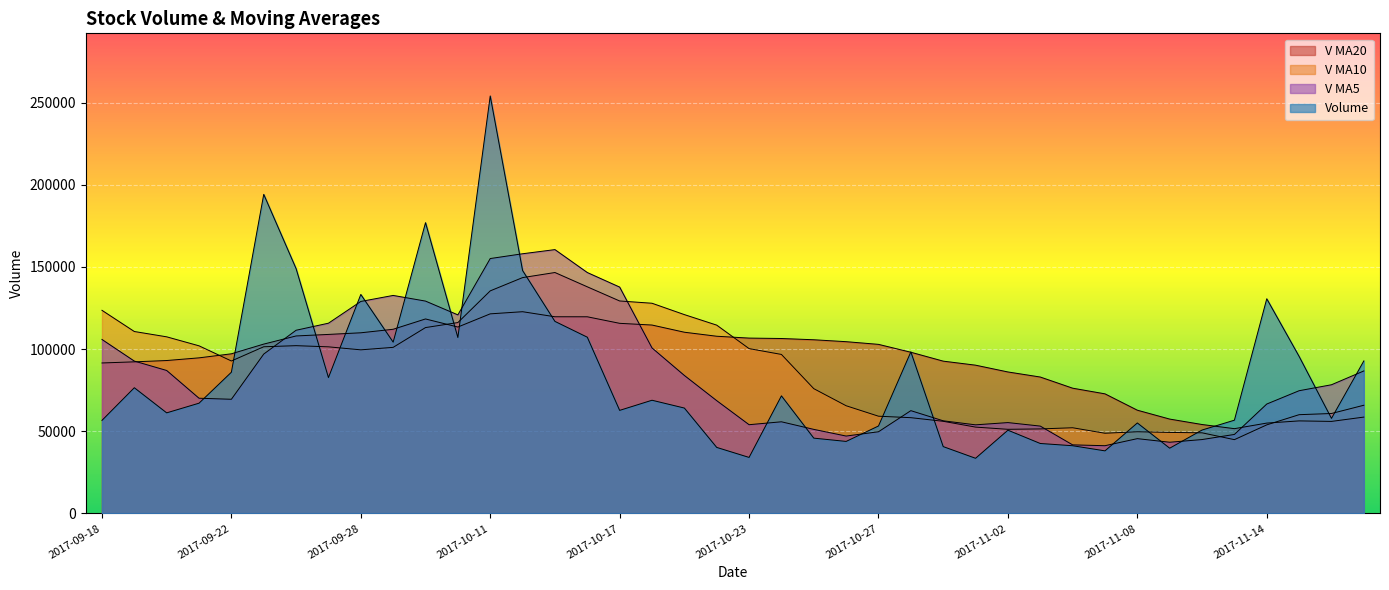

What is the highest value of the v_ma10 series?

146635.2